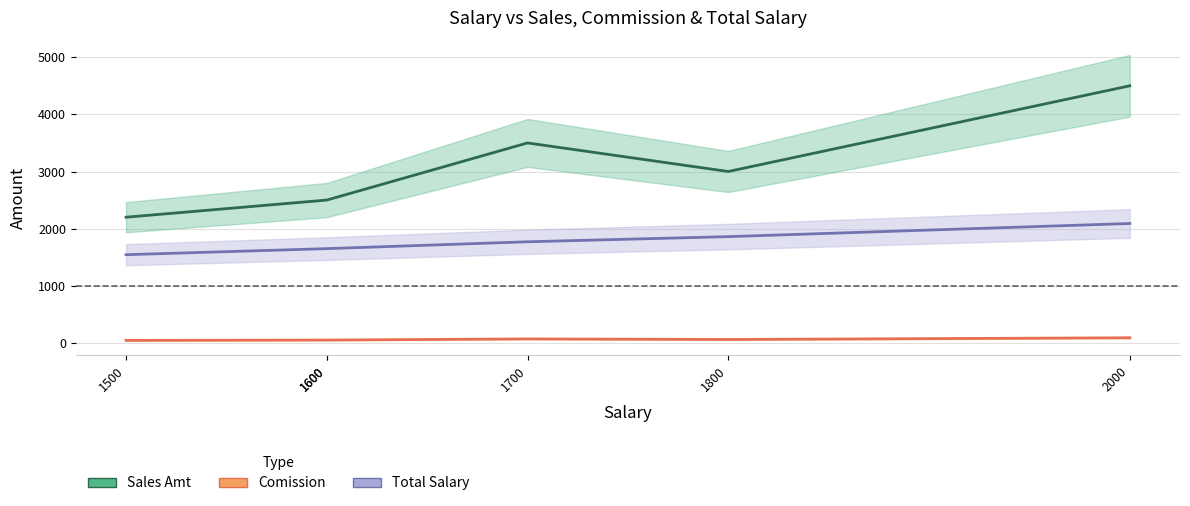

Which category has the highest value in the Comission series?

2000